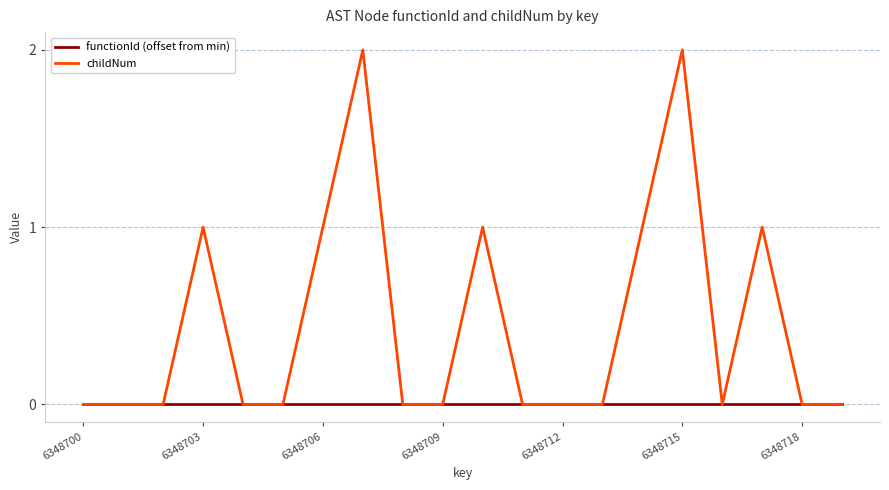

What are all the series names shown in the legend?

functionId (offset from min), childNum